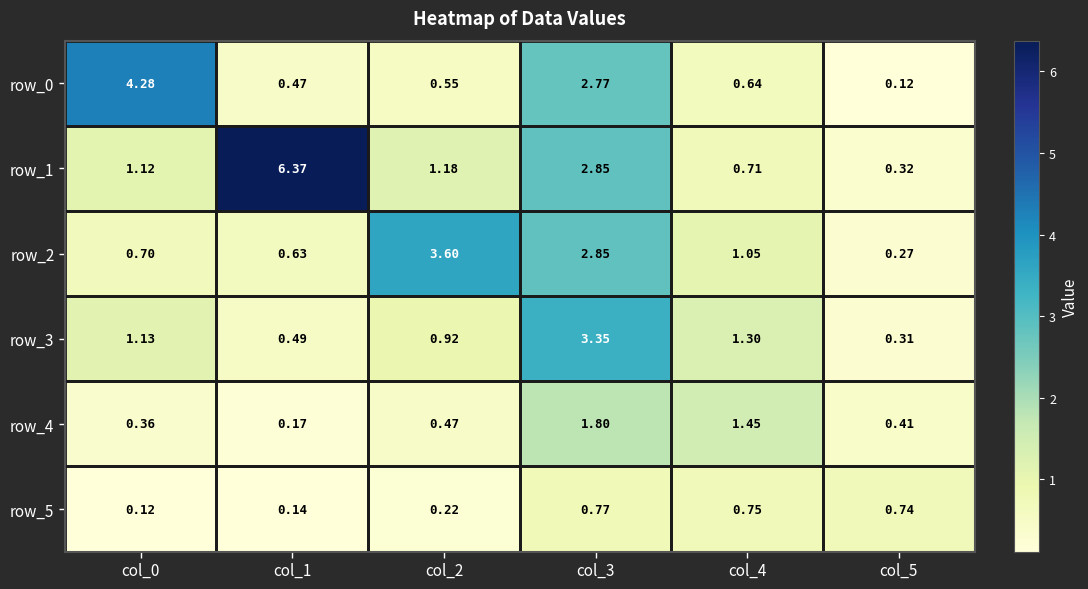

Is the value of row_3 at col_5 greater than the value of row_1 at col_1?

No